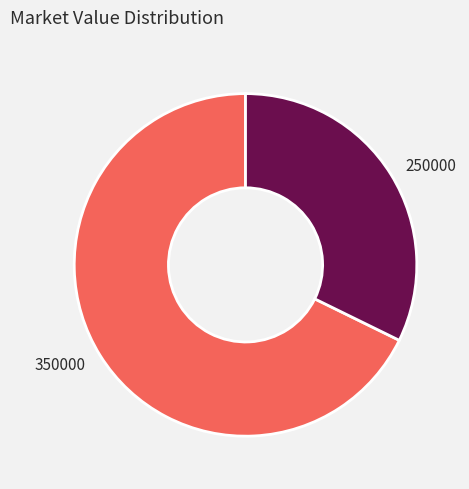

True or false: 350000 accounts for 79% of the total.

False